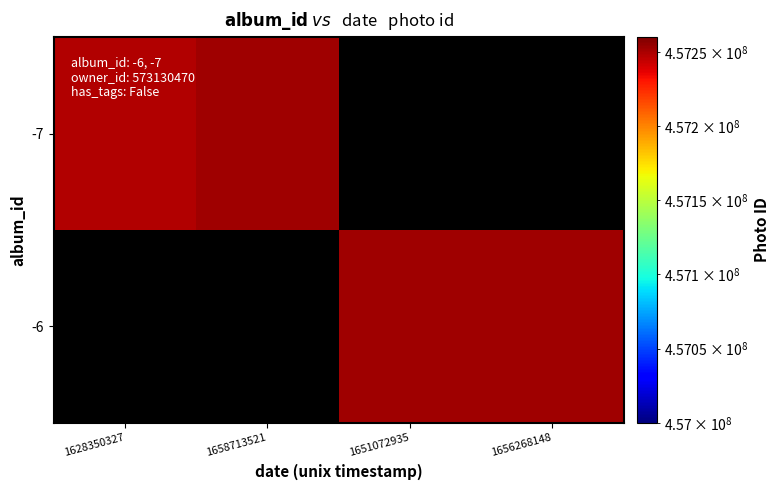

How many data points in -6 are above 457252091?

1